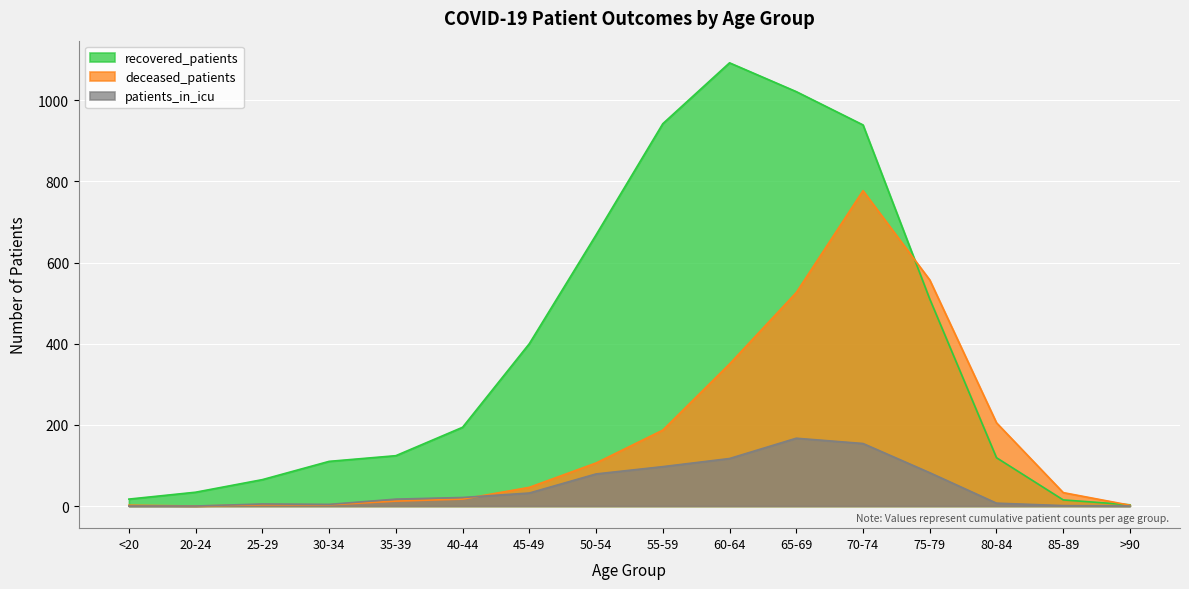

Which category has the lowest value in the patients_in_icu series?

<20